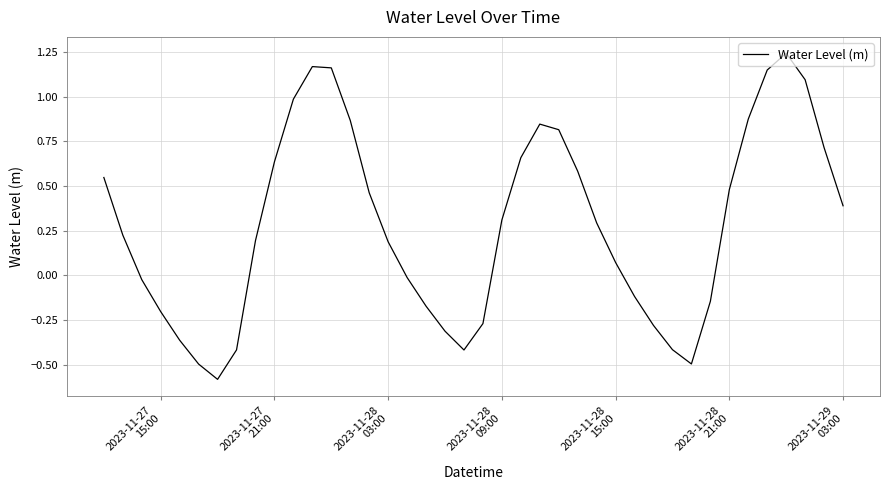

What is the difference between the maximum and minimum values?

1.8